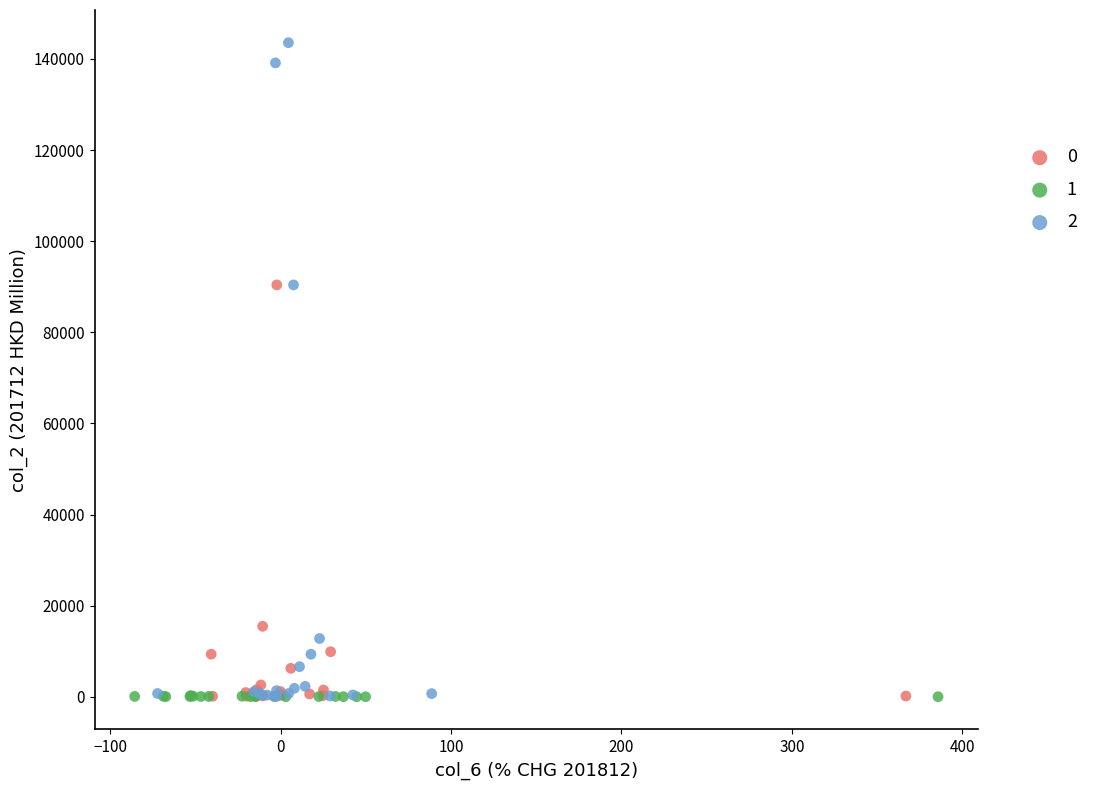

Which series contains the highest Y value?

2